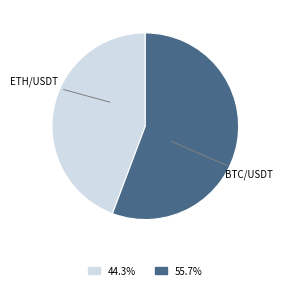

The BTC/USDT slice represents 65% of the pie. True or false?

False